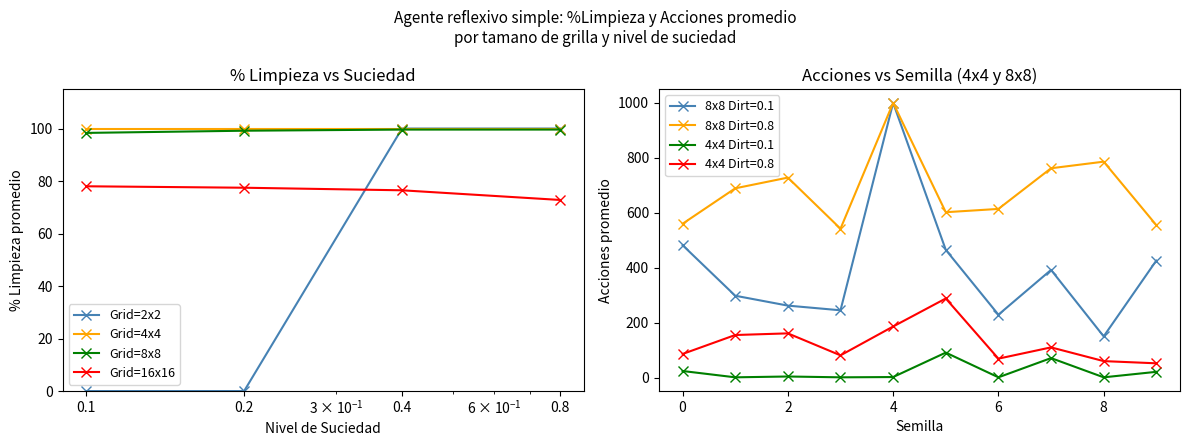

The value of Grid=4x4 at 0.4 is 100.0. True or false?

True